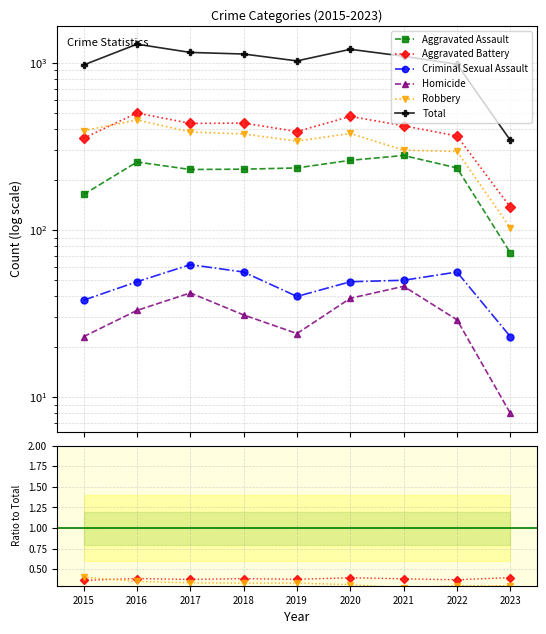

At which label does Total first exceed 1095?

2016